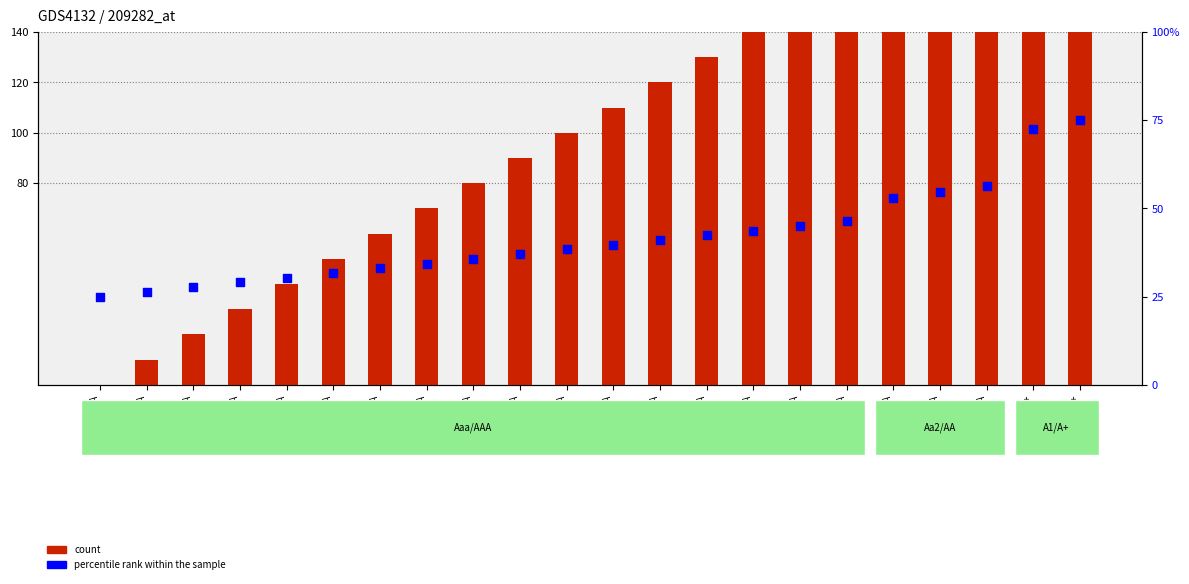

Is the value of count at Aaa/AAA greater than the value of percentile rank within the sample at Aaa/AAA?

No